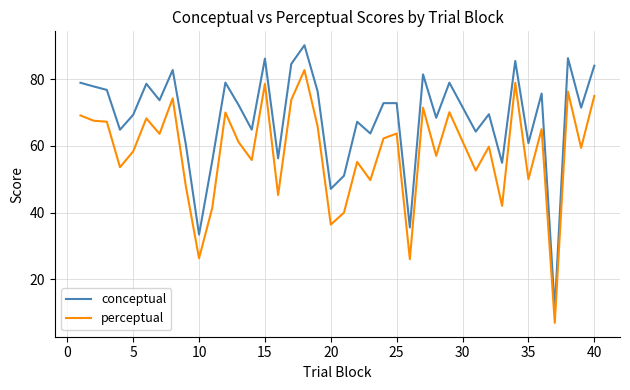

List the series in order of their peak value, lowest first.

perceptual, conceptual